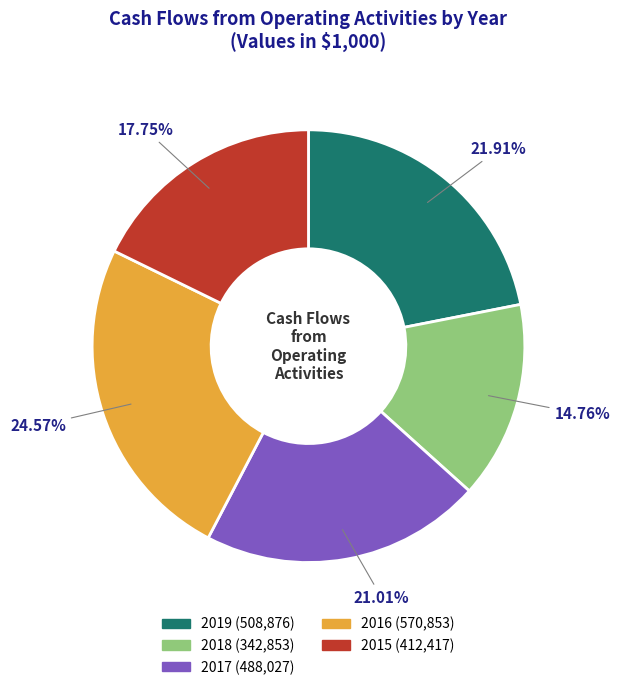

What is the ratio of the value at 2017 to the value at 2019?

1.0